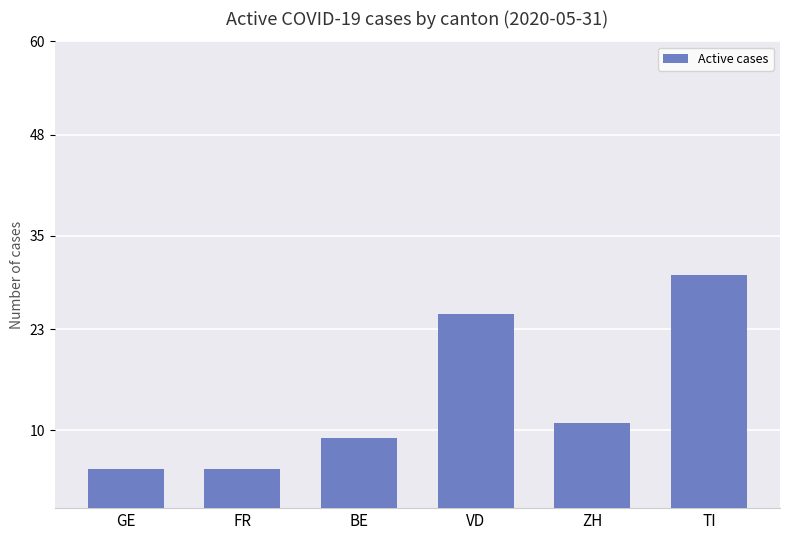

Does the chart contain stacked bars?

No